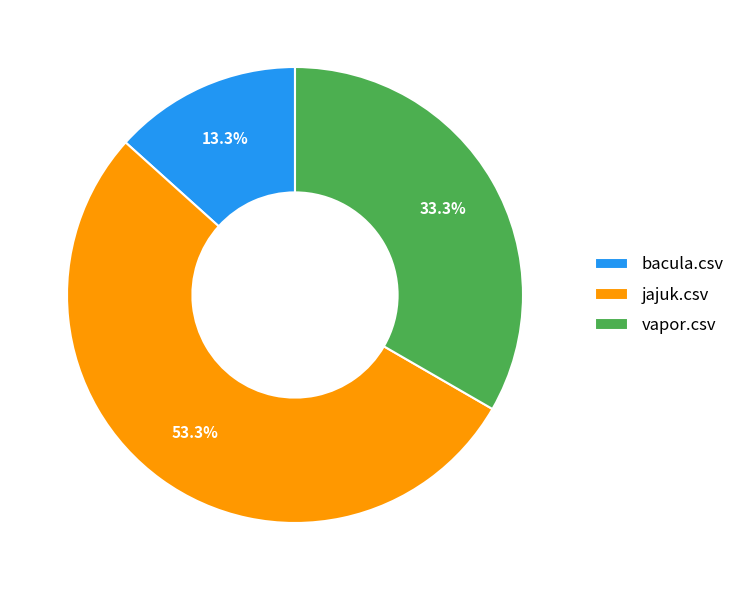

Which category has the smallest portion of the pie?

bacula.csv